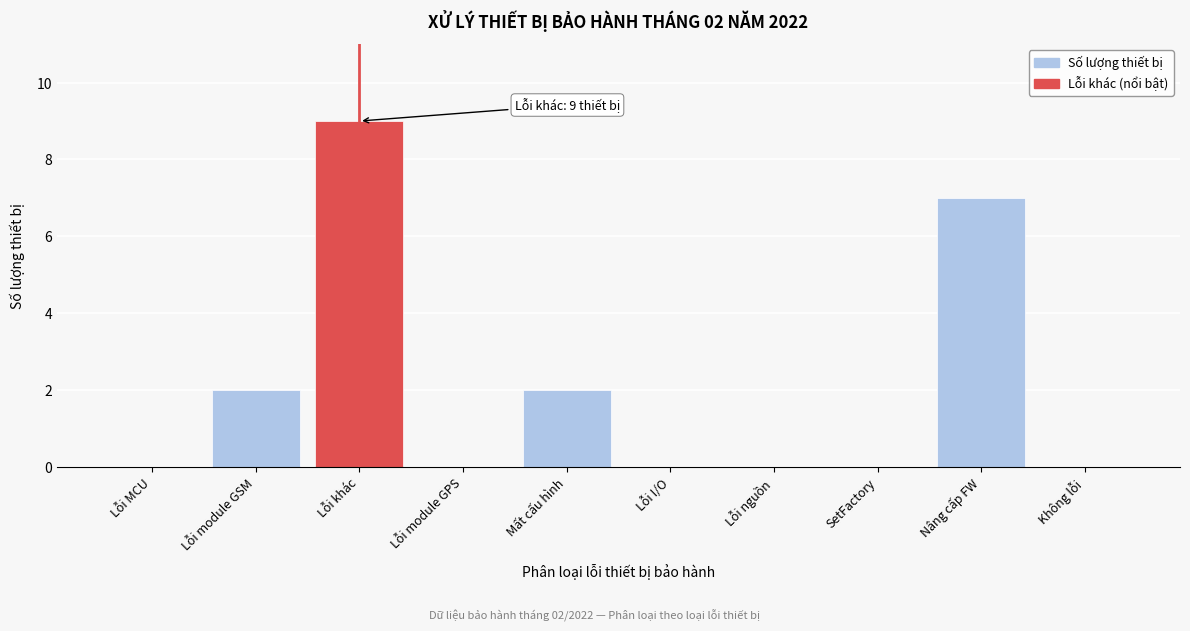

Reading left to right, what are all the values shown in this chart?

Lỗi MCU=0	Lỗi module GSM=2	Lỗi khác=9	Lỗi module GPS=0	Mất cấu hình=2	Lỗi I/O=0	Lỗi nguồn=0	SetFactory=0	Nâng cấp FW=7	Không lỗi=0